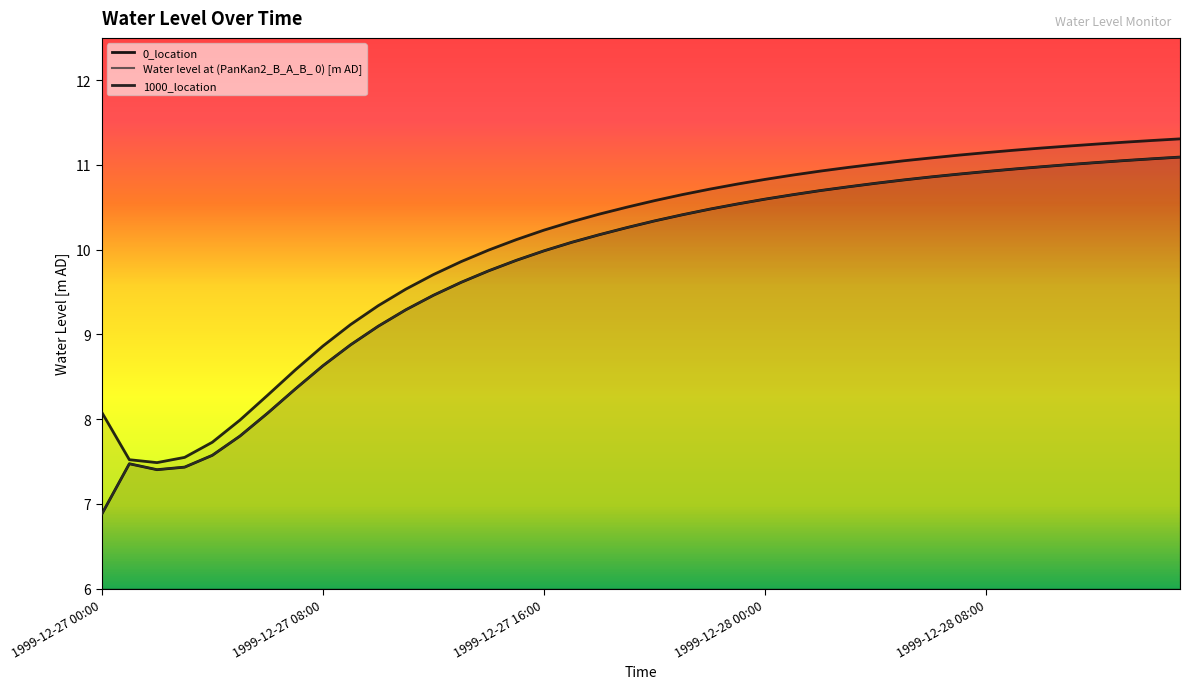

Which category has the highest value across all series?

1999-12-28 15:00